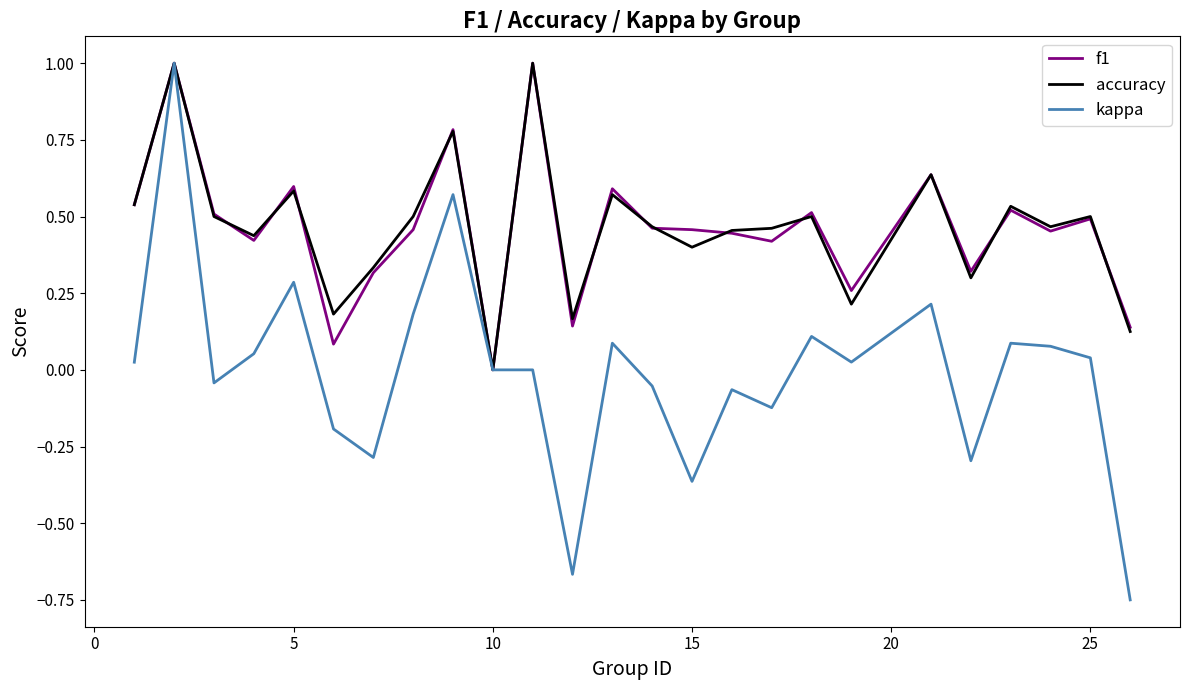

What is the highest value of the kappa series?

1.0